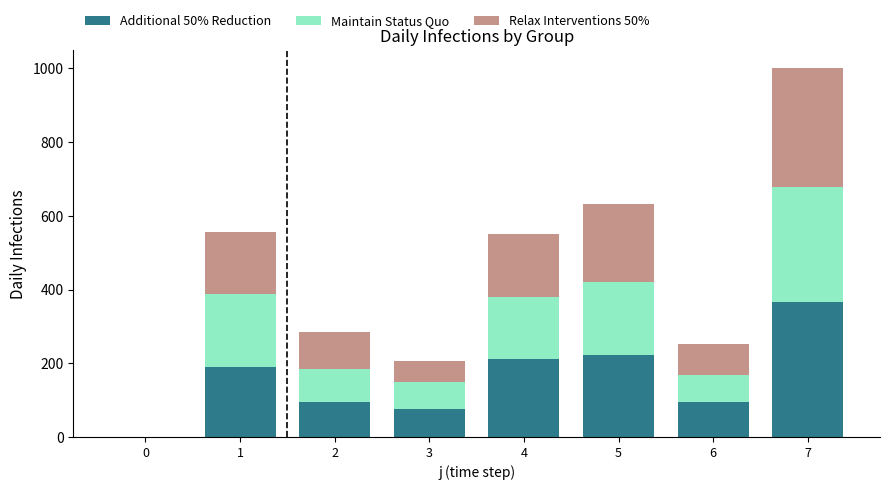

How many series are shown in this chart?

3